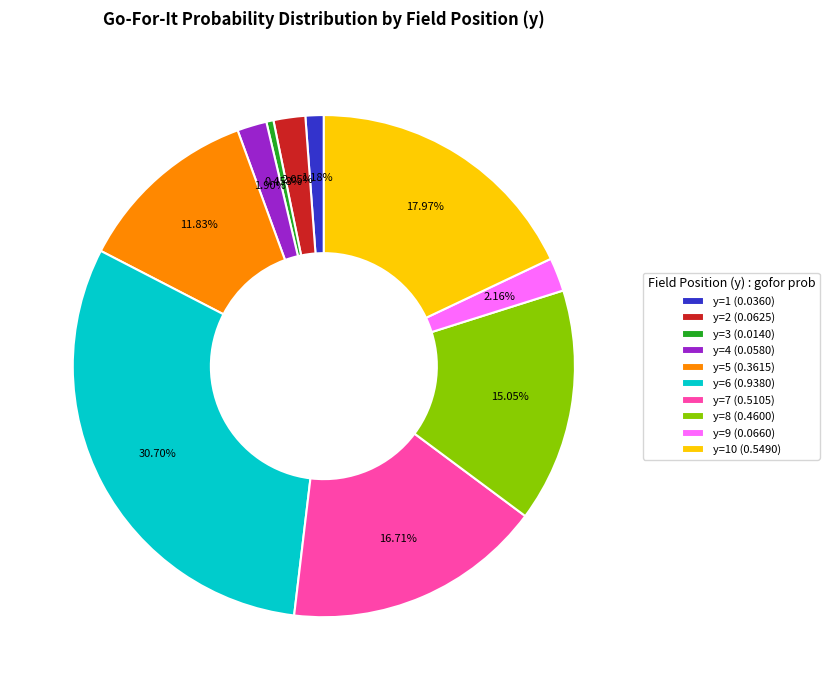

Between y=10 (0.5490) and y=5 (0.3615), which is larger?

y=10 (0.5490)